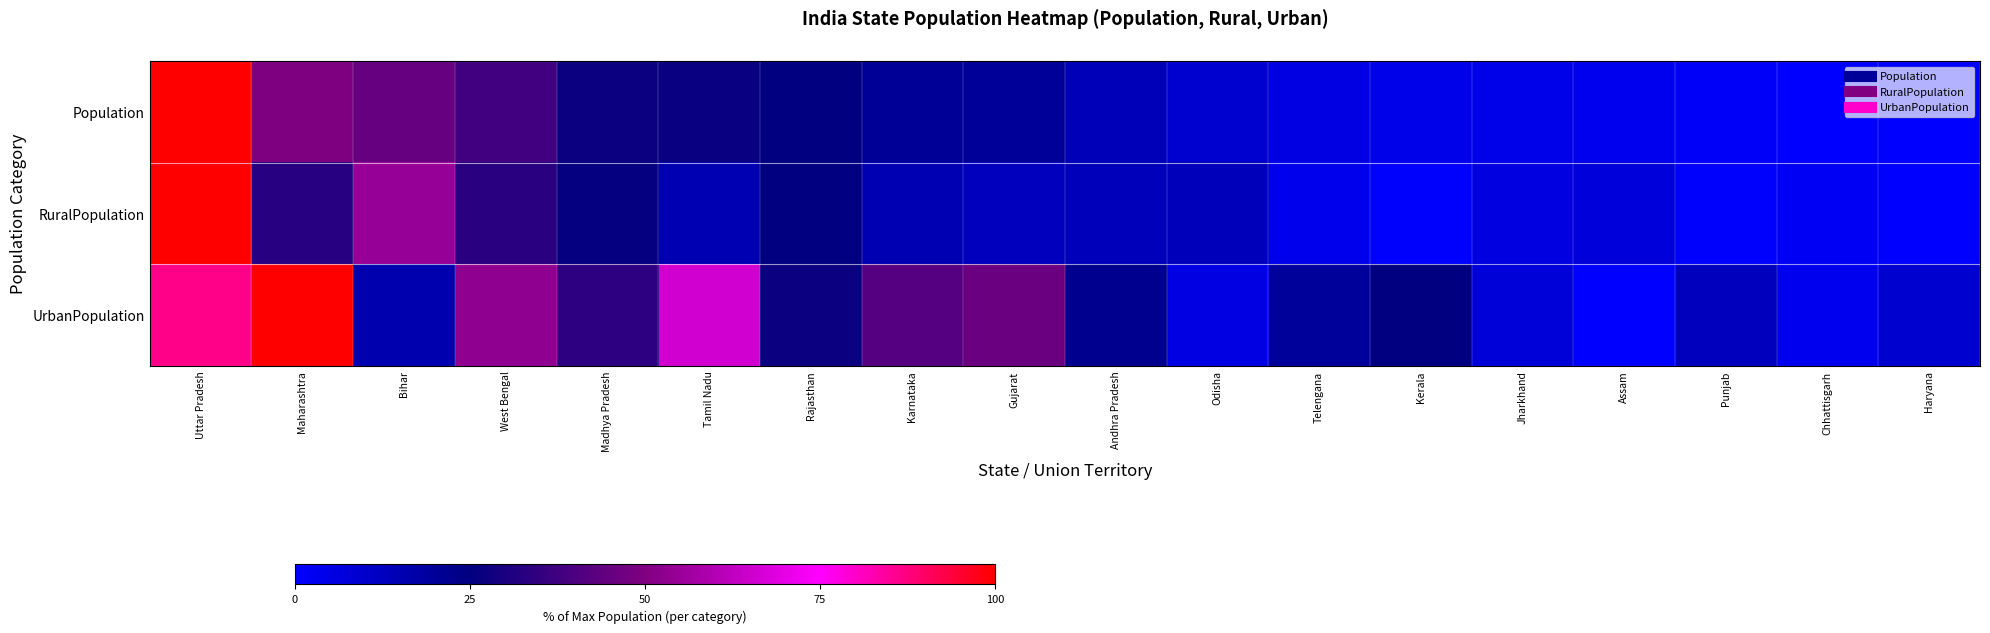

Reading left to right, list all the values displayed in this chart.

Population: Uttar Pradesh=1.0	Maharashtra=0.5	Bihar=0.5	West Bengal=0.4	Madhya Pradesh=0.3	Tamil Nadu=0.3	Rajasthan=0.2	Karnataka=0.2	Gujarat=0.2	Andhra Pradesh=0.1	Odisha=0.1	Telengana=0.1	Kerala=0.0	Jharkhand=0.0	Assam=0.0	Punjab=0.0	Chhattisgarh=0.0	Haryana=0.0
RuralPopulation: Uttar Pradesh=1.0	Maharashtra=0.3	Bihar=0.5	West Bengal=0.3	Madhya Pradesh=0.3	Tamil Nadu=0.1	Rajasthan=0.3	Karnataka=0.2	Gujarat=0.1	Andhra Pradesh=0.1	Odisha=0.1	Telengana=0.0	Kerala=0.0	Jharkhand=0.1	Assam=0.1	Punjab=0.0	Chhattisgarh=0.0	Haryana=0.0
UrbanPopulation: Uttar Pradesh=0.9	Maharashtra=1.0	Bihar=0.2	West Bengal=0.5	Madhya Pradesh=0.3	Tamil Nadu=0.7	Rajasthan=0.3	Karnataka=0.4	Gujarat=0.5	Andhra Pradesh=0.2	Odisha=0.1	Telengana=0.2	Kerala=0.2	Jharkhand=0.1	Assam=0.0	Punjab=0.1	Chhattisgarh=0.0	Haryana=0.1